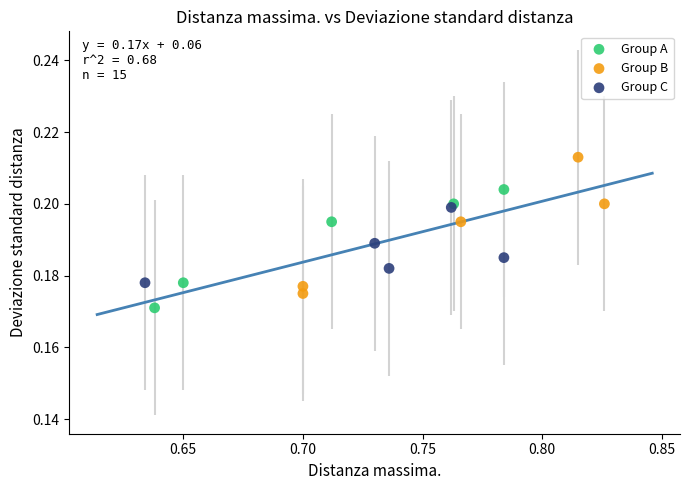

Which series has the widest spread of Y values?

Group B